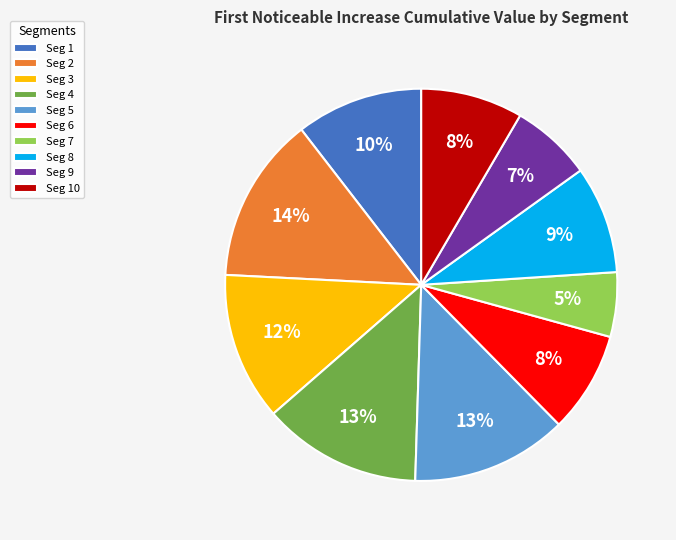

How many slices are in this pie chart?

10